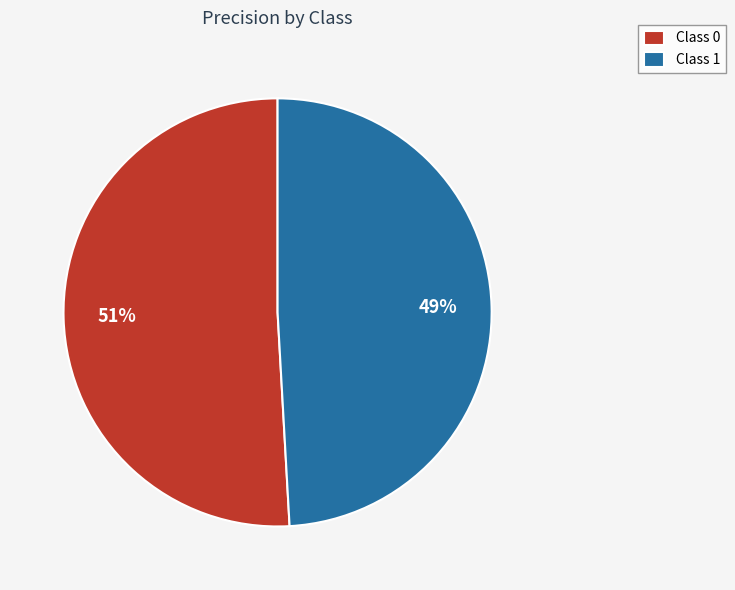

Does Class 0 account for over 50% of the chart?

Yes